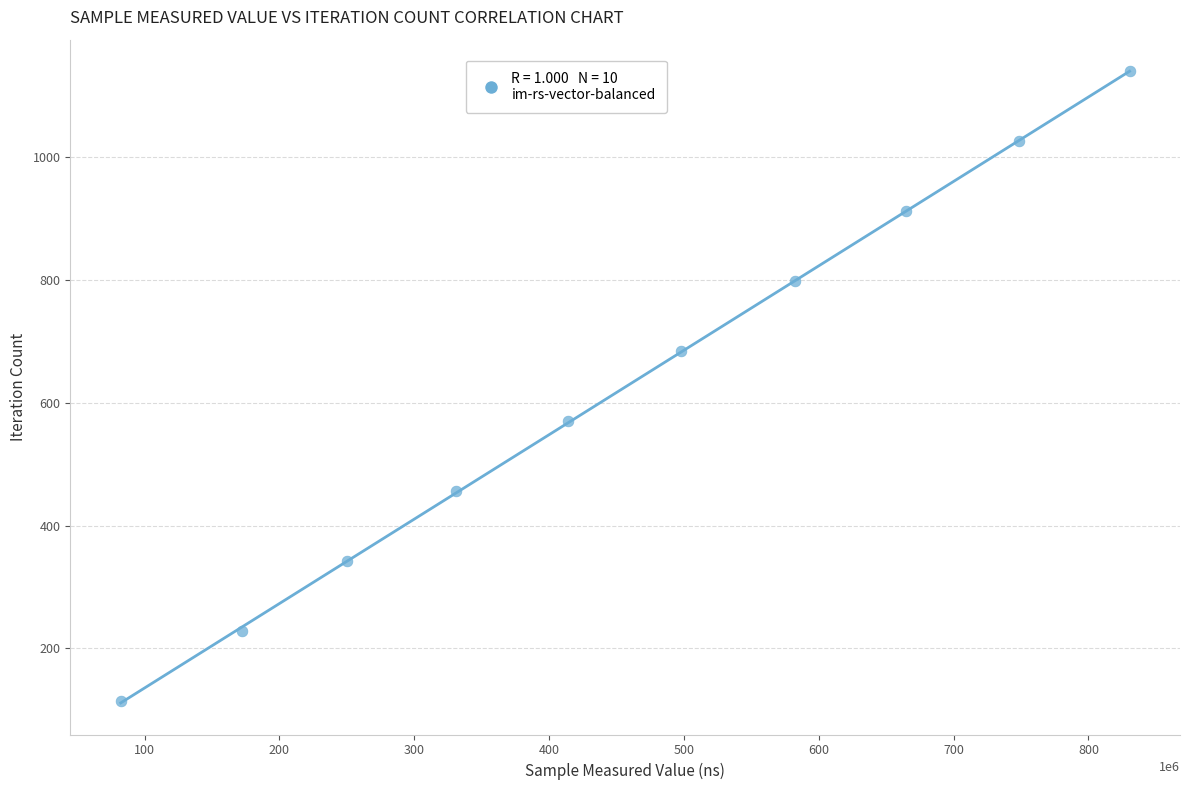

What is the range of X values (max minus min)?

748199787